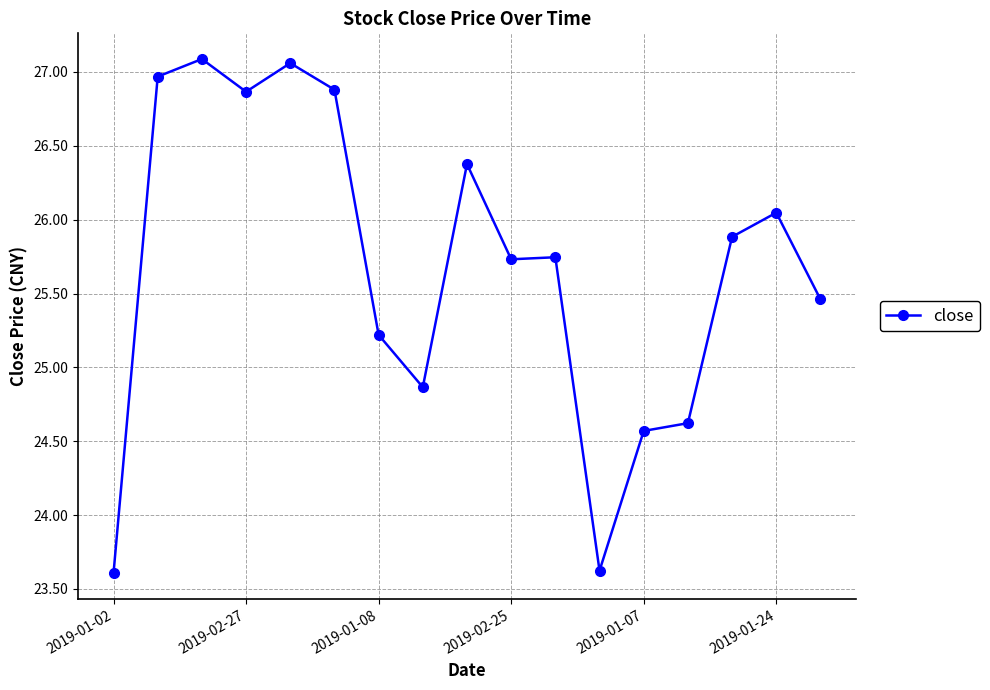

How many lines are shown in the chart?

1